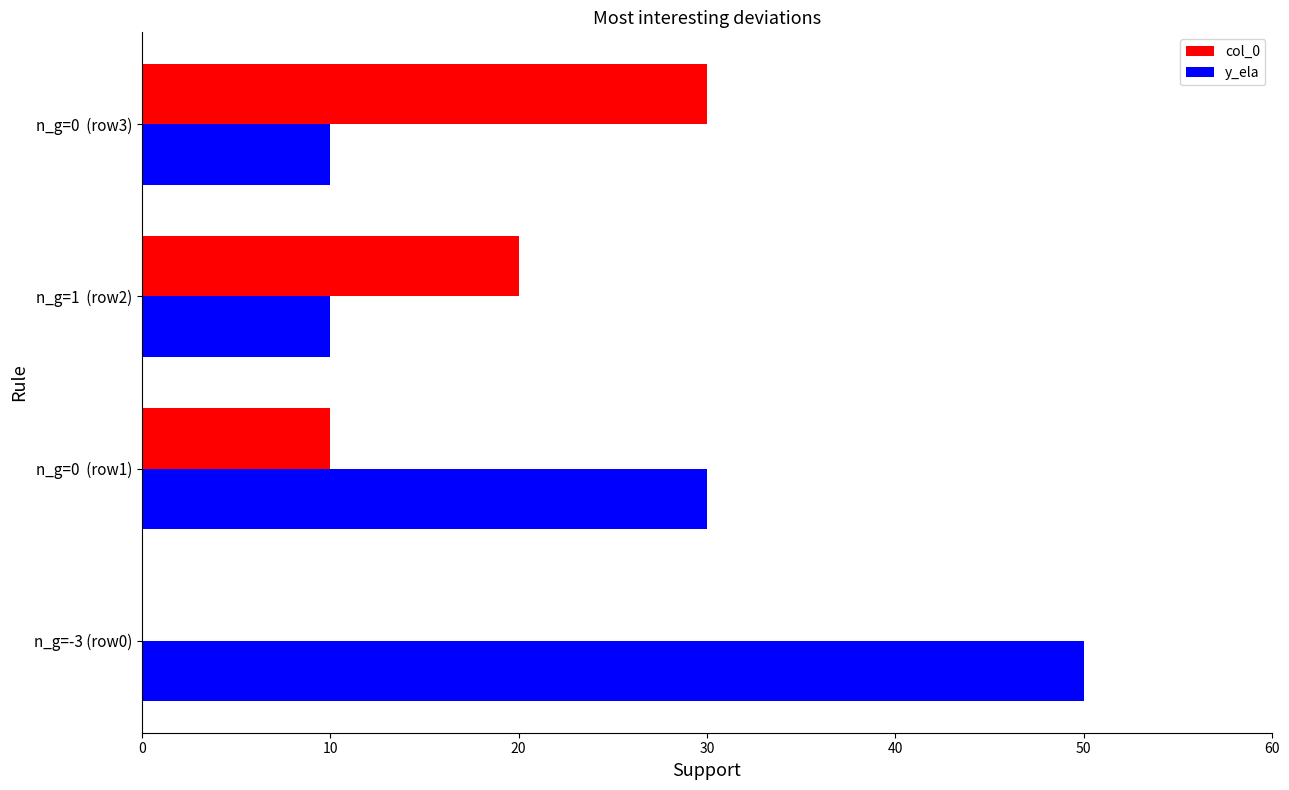

Is the value of y_ela at n_g=1  (row2) greater than the value of col_0 at n_g=0  (row3)?

No